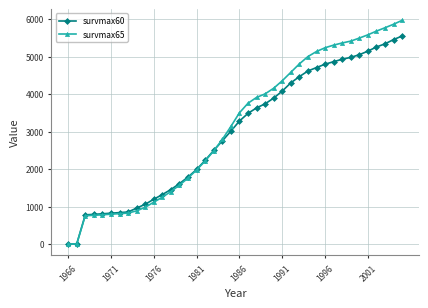

True or false: survmax65 and survmax60 cross at least once.

True